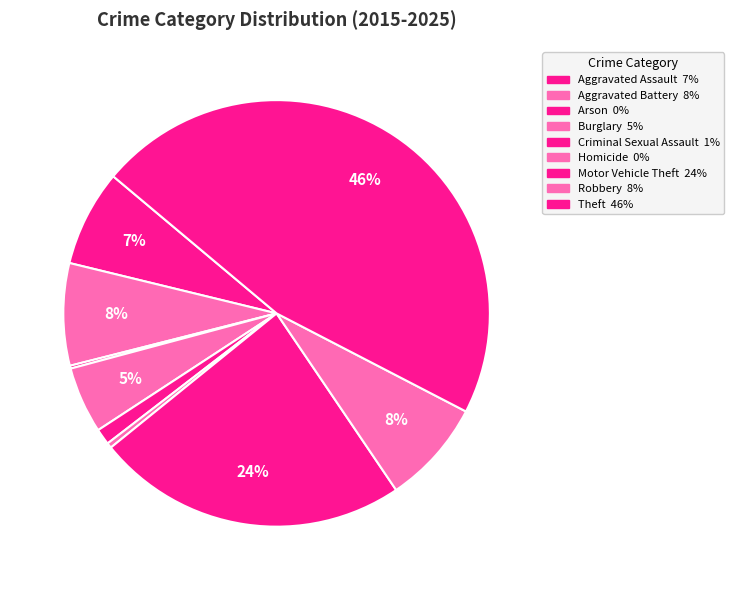

Between Motor Vehicle Theft and Theft, which is larger?

Theft